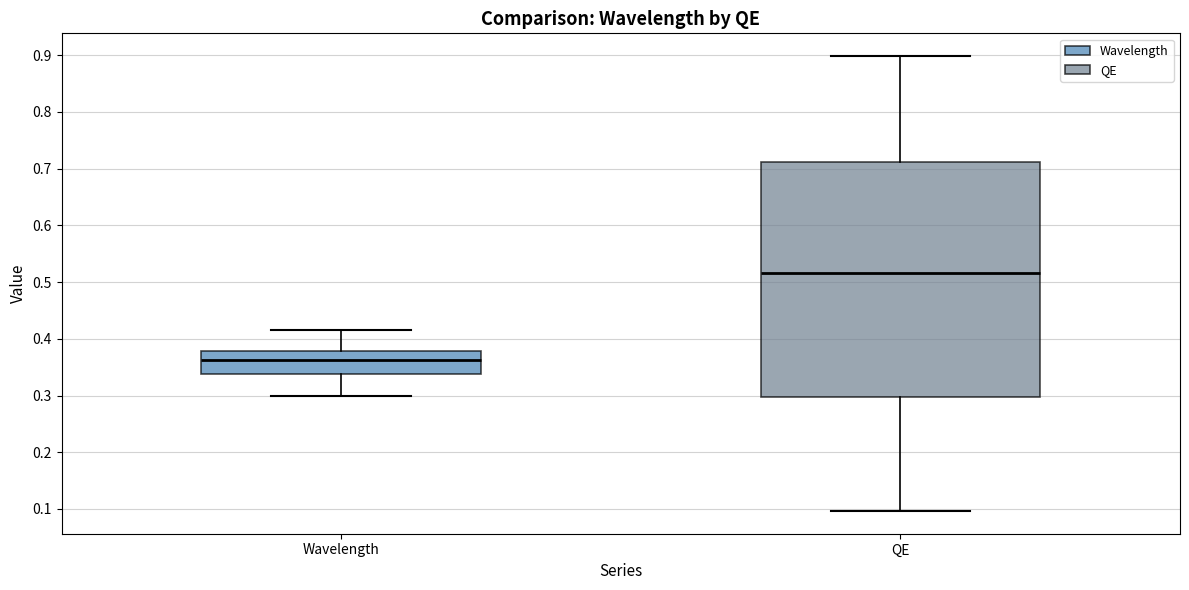

Which box has the highest median line?

QE